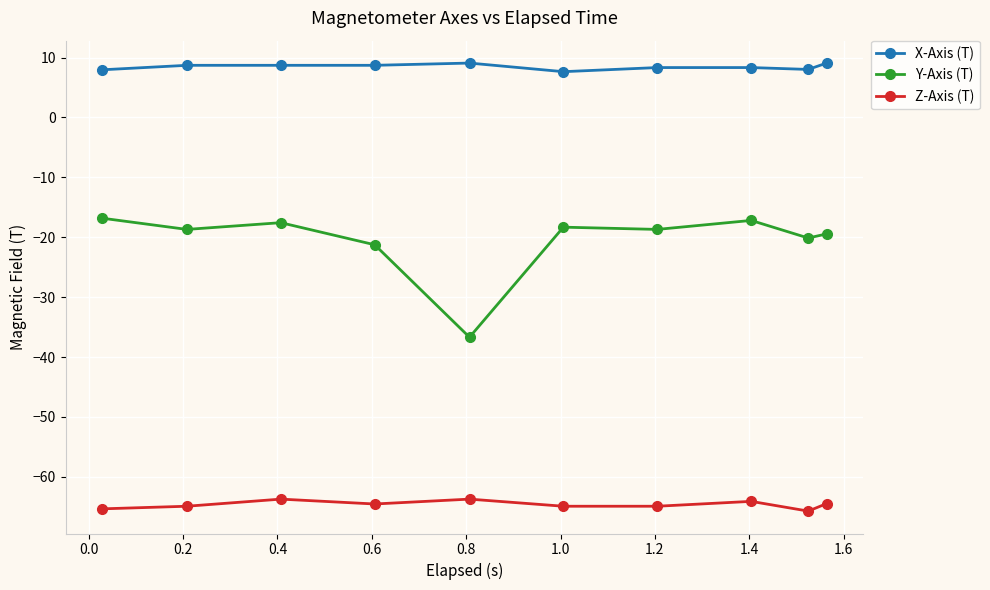

What is the difference between the second highest and second lowest values in the Y-Axis (T) series?

4.1